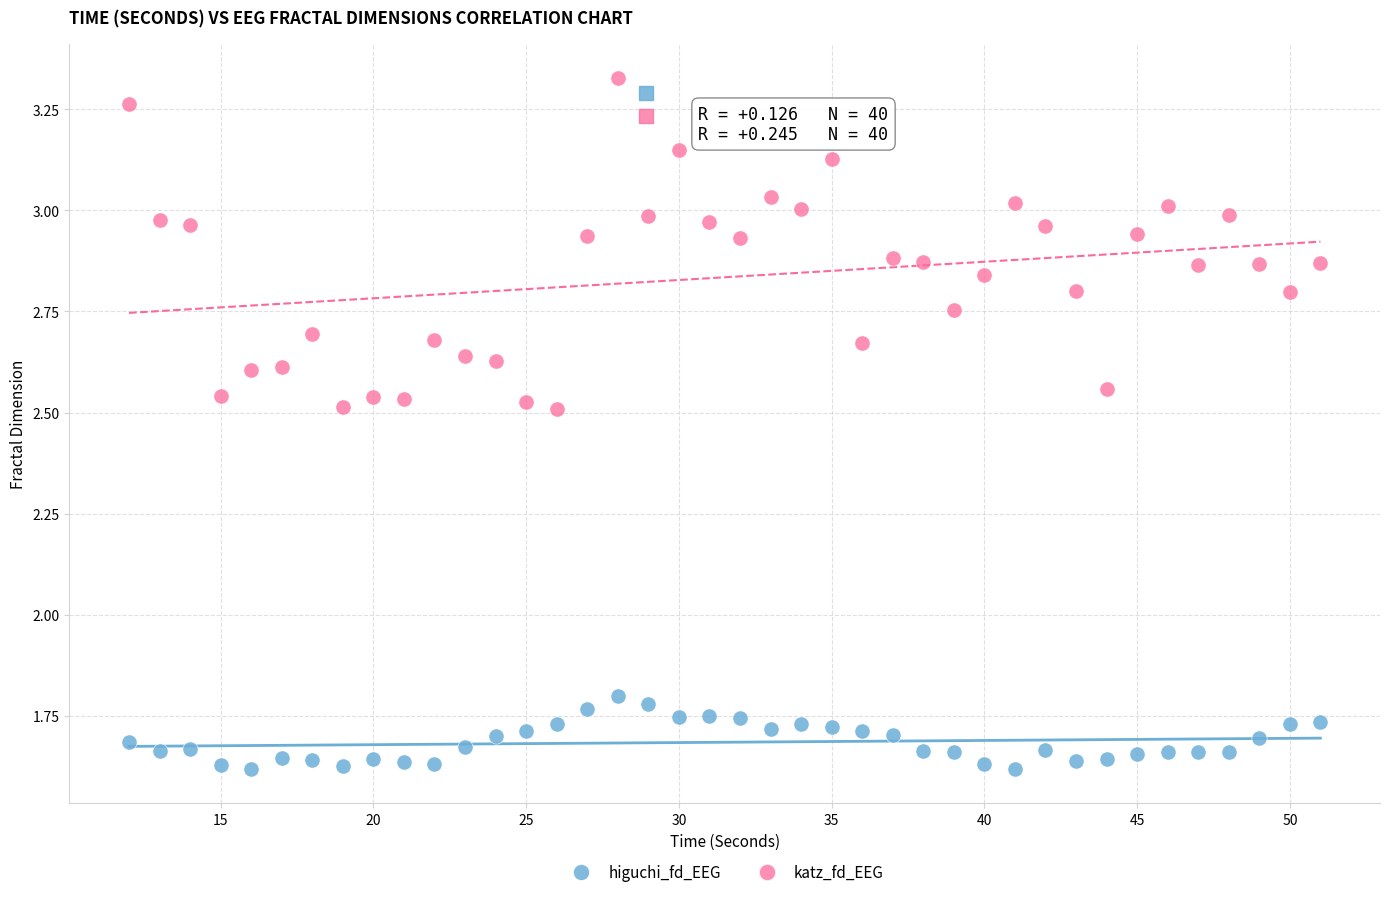

Which series reaches the minimum Y coordinate?

higuchi_fd_EEG